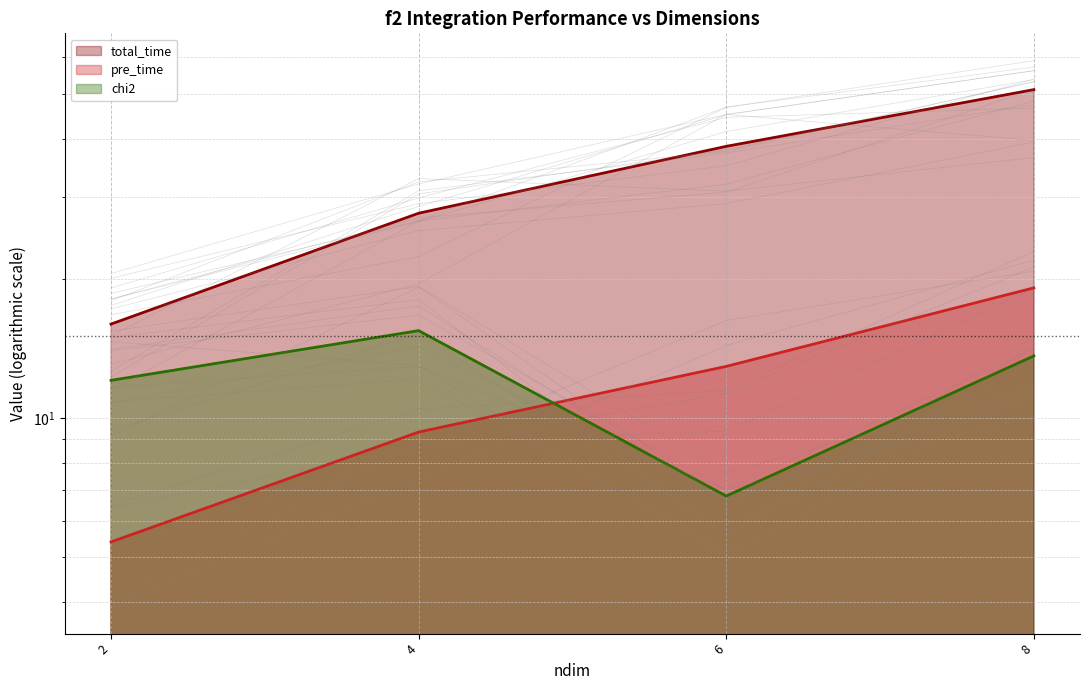

Reading left to right, extract all data points from this chart.

total_time (line): 2=15.9	4=27.7	6=38.6	8=51.1
pre_time (line): 2=5.4	4=9.3	6=12.9	8=19.1
chi2 (line): 2=12.1	4=15.4	6=6.8	8=13.6